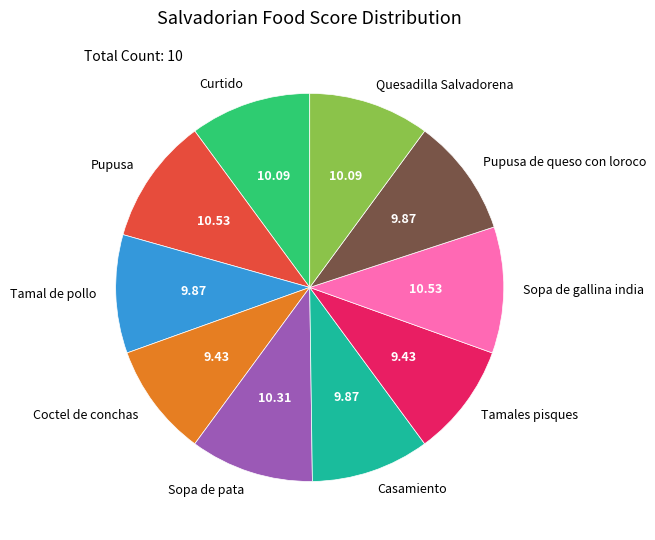

True or false: Pupusa accounts for 11% of the total.

True